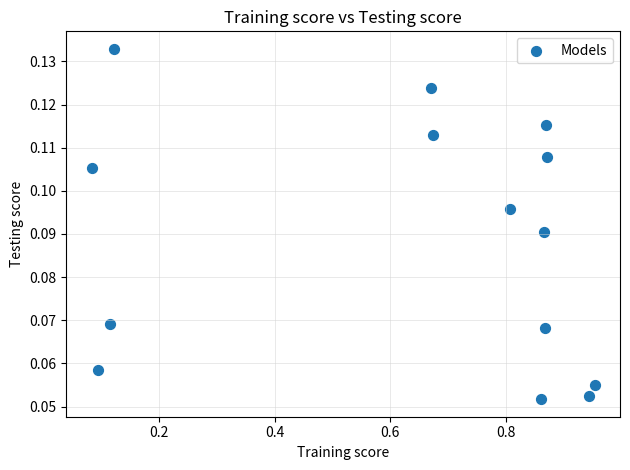

What is the range of X values (max minus min)?

0.9